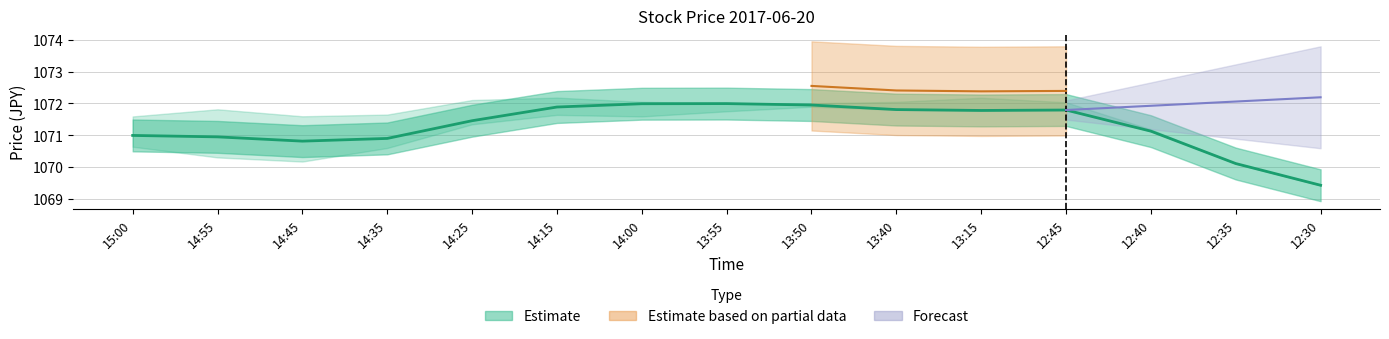

List the labels in order of value, largest first.

13:55, 14:00, 13:50, 14:15, 13:40, 12:45, 13:15, 14:25, 12:40, 15:00, 14:55, 14:35, 14:45, 12:35, 12:30